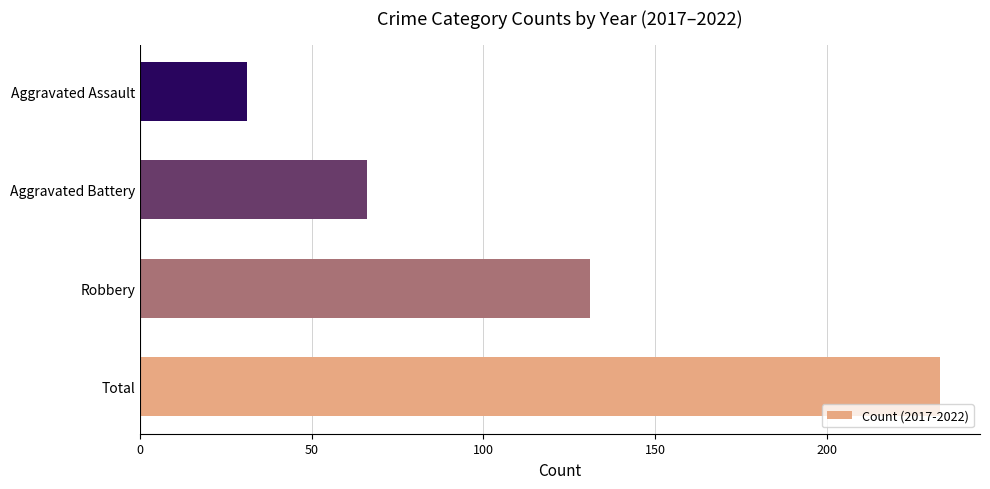

The chart shows a value of 337 at Total. True or false?

False